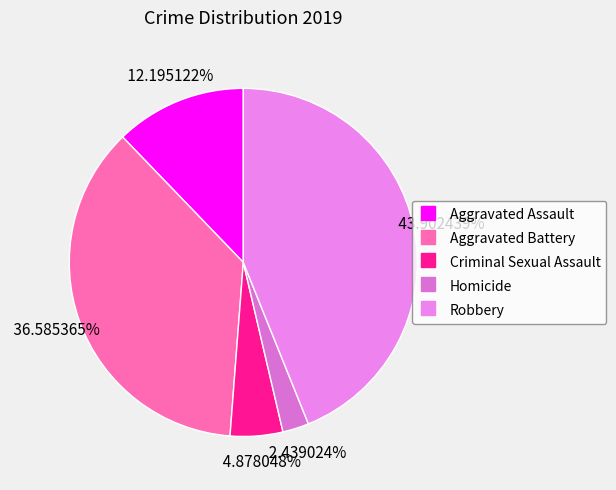

To the nearest percent, what portion does Criminal Sexual Assault represent?

5%